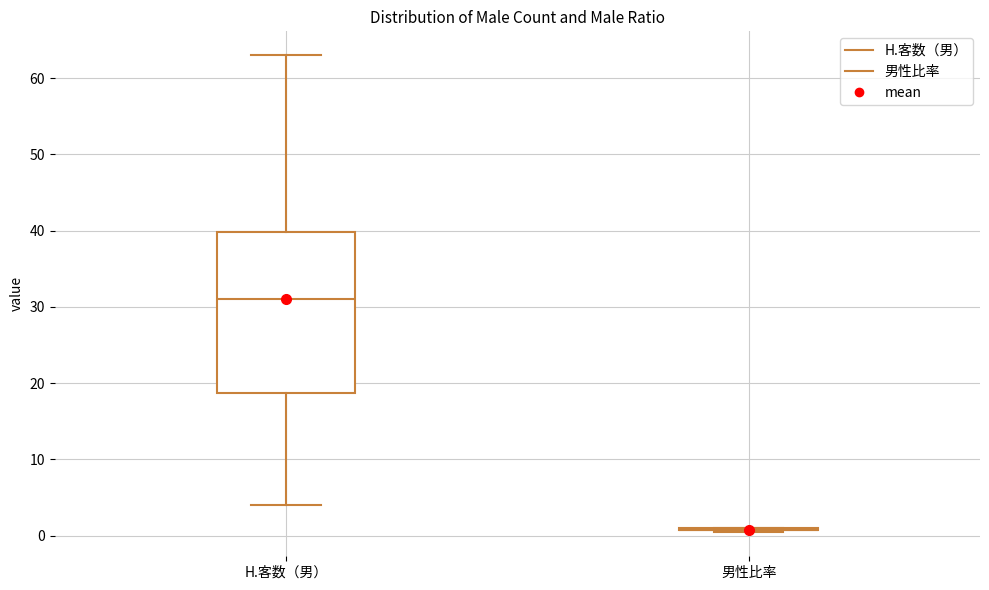

Reading left to right, read every box against the y-axis: the position of its median line, the range the box covers, and the ends of its whiskers. The values are not printed on the chart, so give them approximately, as read against the axis.

H.客数（男）: median 31, box 19 to 40, whiskers 4 to 63
男性比率: box collapsed to a line at 1, whiskers 0 to 1